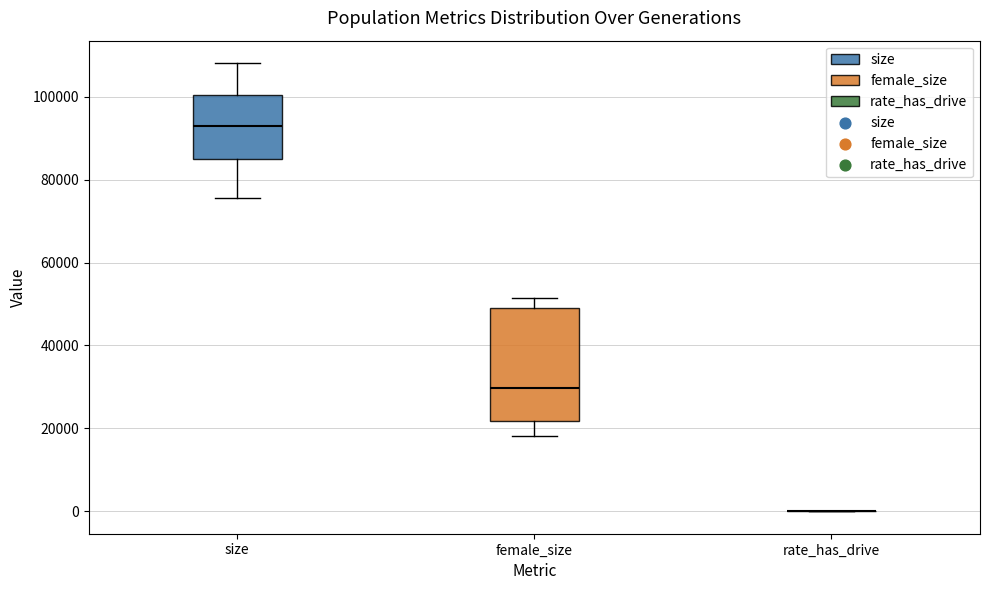

Comparing the boxes themselves (not the whiskers), which one is the tallest?

female_size